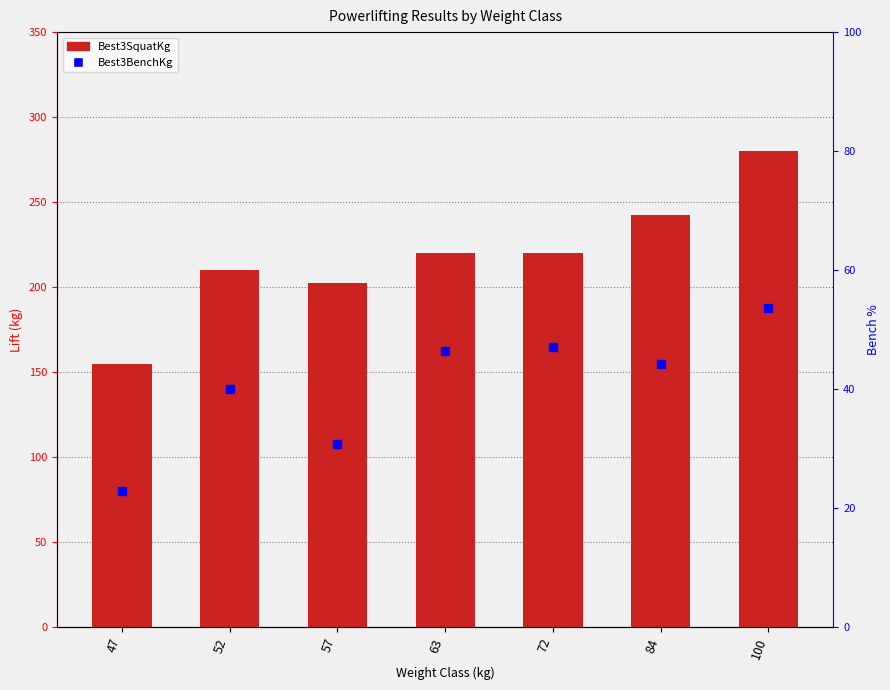

What is the maximum value shown in the chart?

280.0